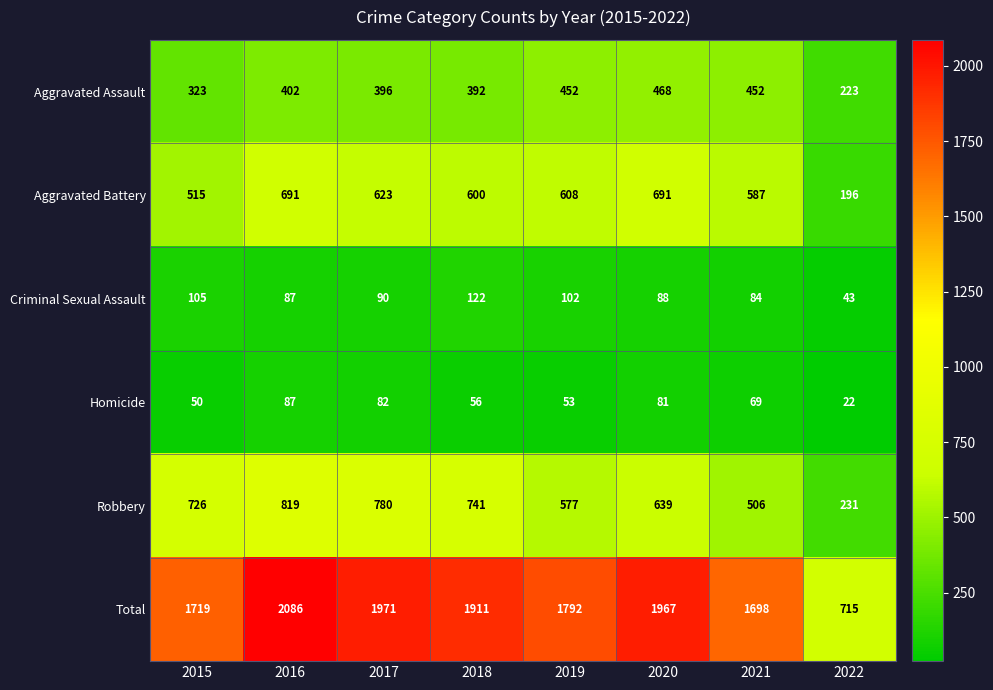

At 2022, list the series in order from largest to smallest.

Total, Robbery, Aggravated Assault, Aggravated Battery, Criminal Sexual Assault, Homicide